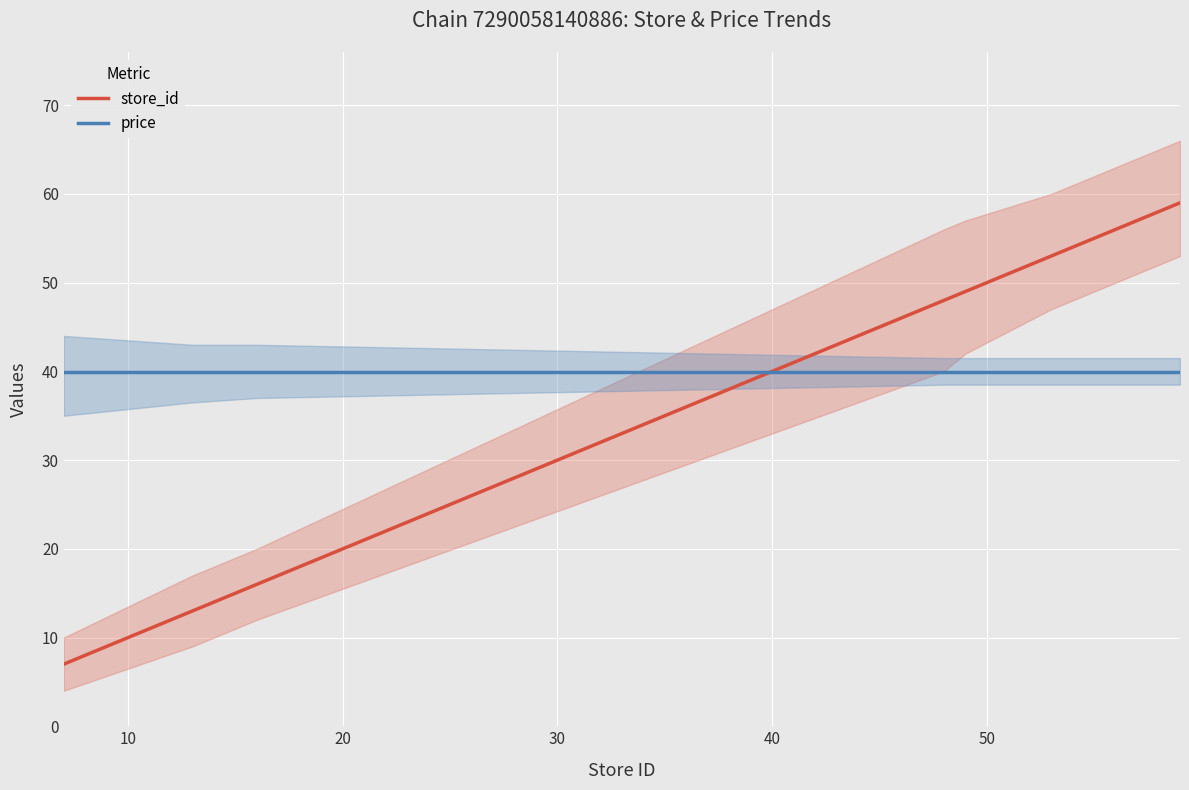

Rank the series by their average value, from lowest to highest.

store_id, price